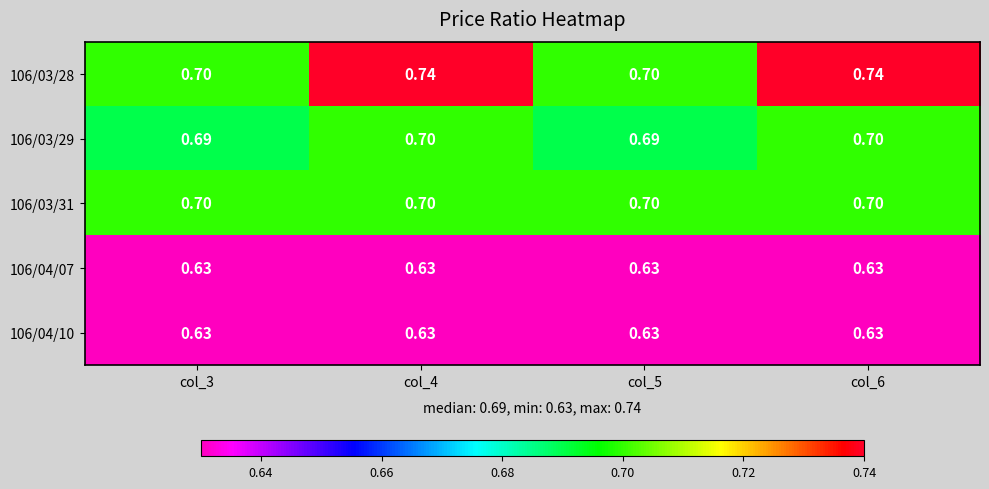

Reading left to right, transcribe all the data shown in this chart.

106/03/28: col_3=0.7	col_4=0.7	col_5=0.7	col_6=0.7
106/03/29: col_3=0.7	col_4=0.7	col_5=0.7	col_6=0.7
106/03/31: col_3=0.7	col_4=0.7	col_5=0.7	col_6=0.7
106/04/07: col_3=0.6	col_4=0.6	col_5=0.6	col_6=0.6
106/04/10: col_3=0.6	col_4=0.6	col_5=0.6	col_6=0.6